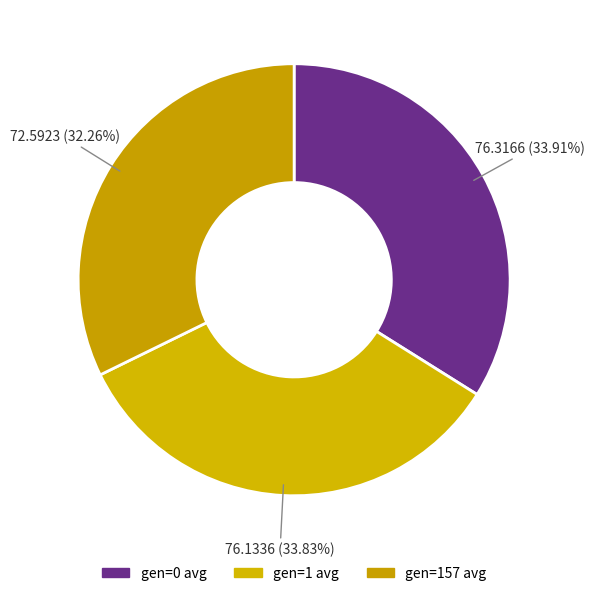

Which category has the smallest portion of the pie?

gen=157 avg